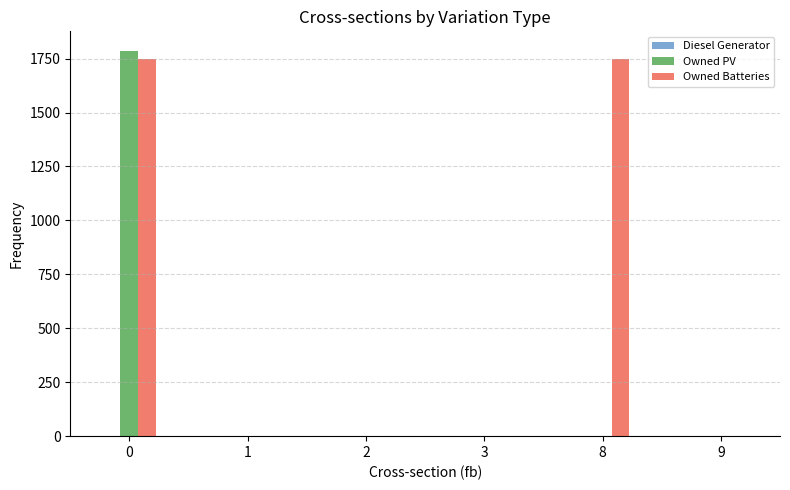

The value of Owned Batteries at 3 is 0. True or false?

True